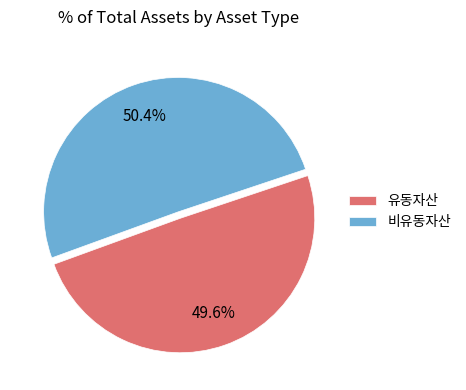

To the nearest percent, what is the combined percentage of 비유동자산 and 유동자산?

100%